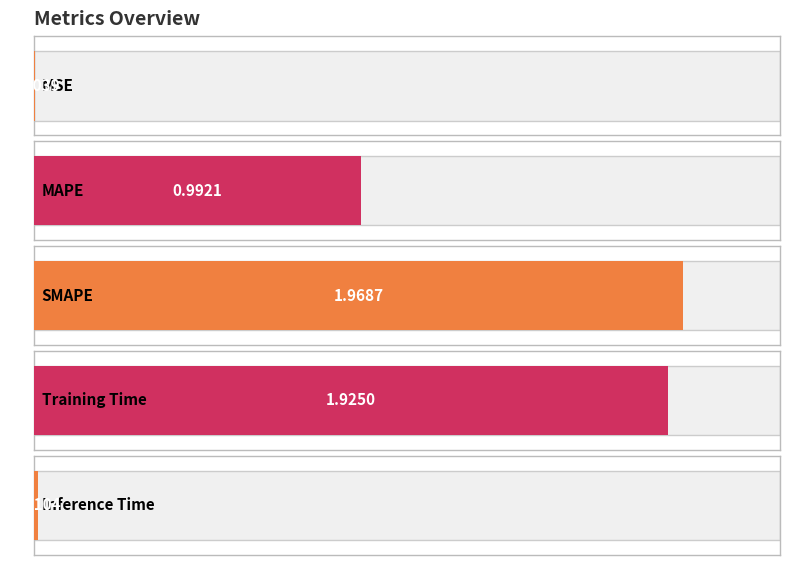

The value at Inference Time is 0.0. True or false?

True